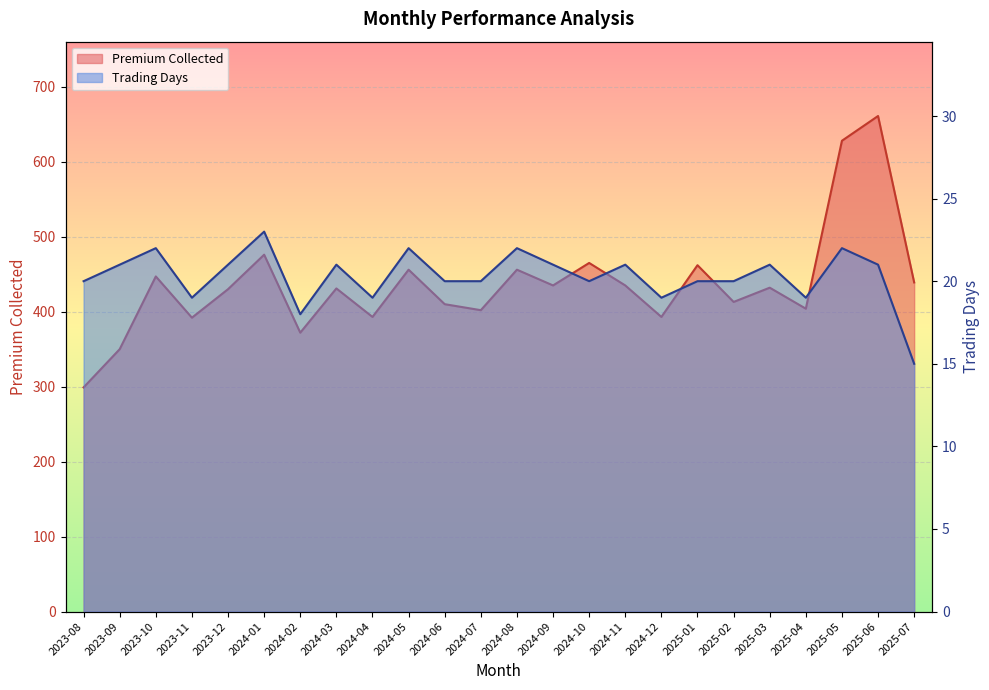

List the labels in order of Trading Days value, largest first.

2024-01, 2023-10, 2024-05, 2024-08, 2025-05, 2023-09, 2023-12, 2024-03, 2024-09, 2024-11, 2025-03, 2025-06, 2023-08, 2024-06, 2024-07, 2024-10, 2025-01, 2025-02, 2023-11, 2024-04, 2024-12, 2025-04, 2024-02, 2025-07